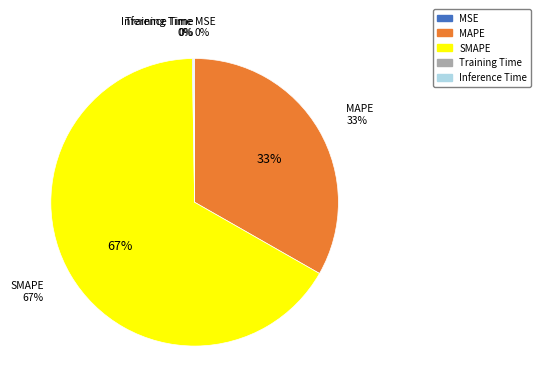

To the nearest percent, what is the combined percentage of Inference Time and SMAPE?

67%